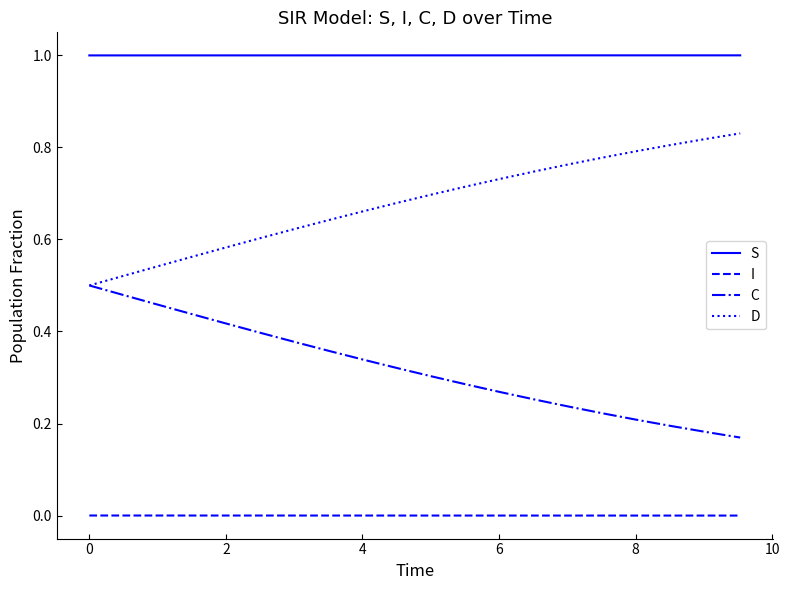

At how many categories does at least one series exceed 0?

20